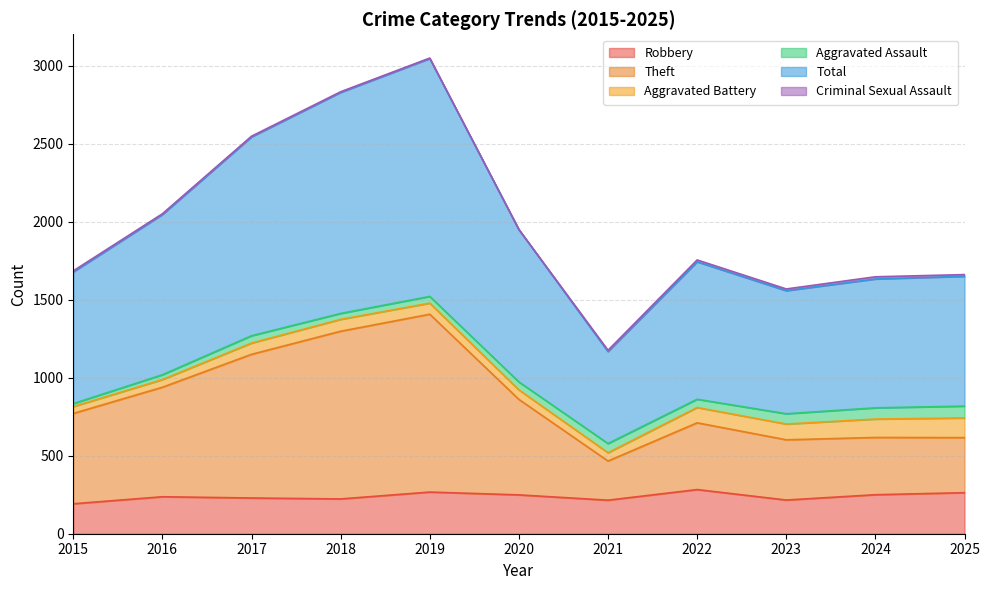

Rank the categories by Total value from highest to lowest.

2019, 2018, 2017, 2016, 2020, 2022, 2015, 2025, 2024, 2023, 2021